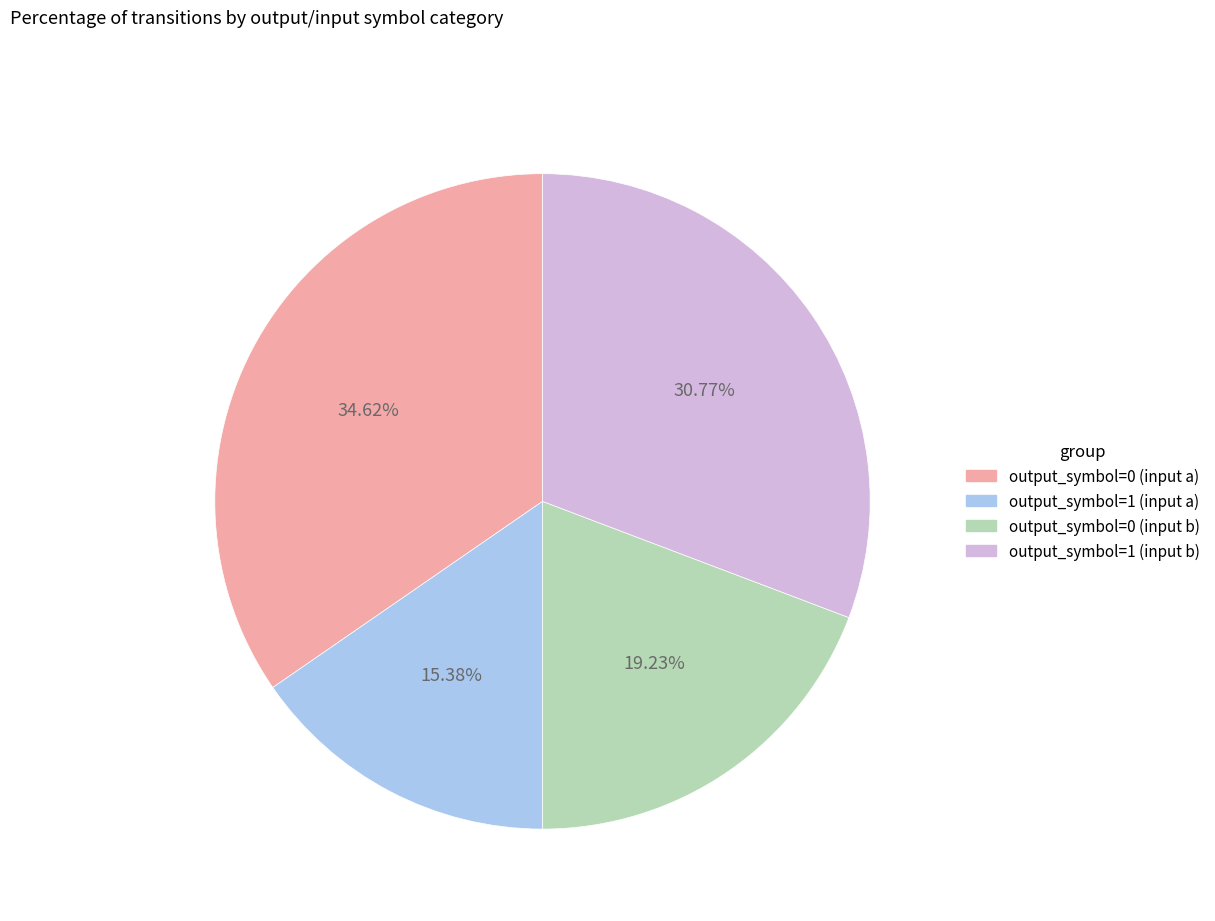

Between output_symbol=0 (input a) and output_symbol=1 (input b), which is larger?

output_symbol=0 (input a)